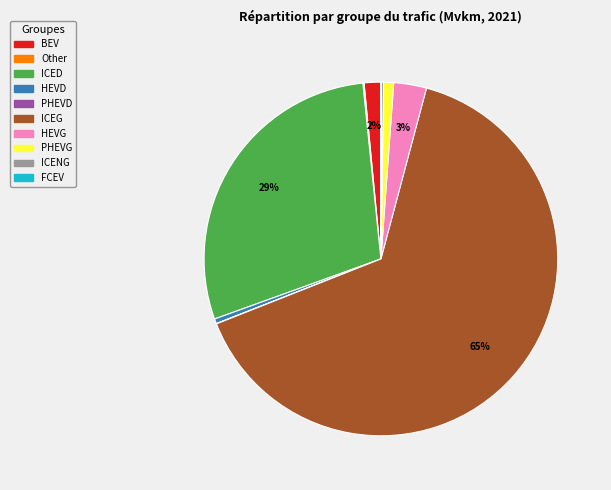

To the nearest percent, what is the difference between the largest and smallest slice percentages?

65%